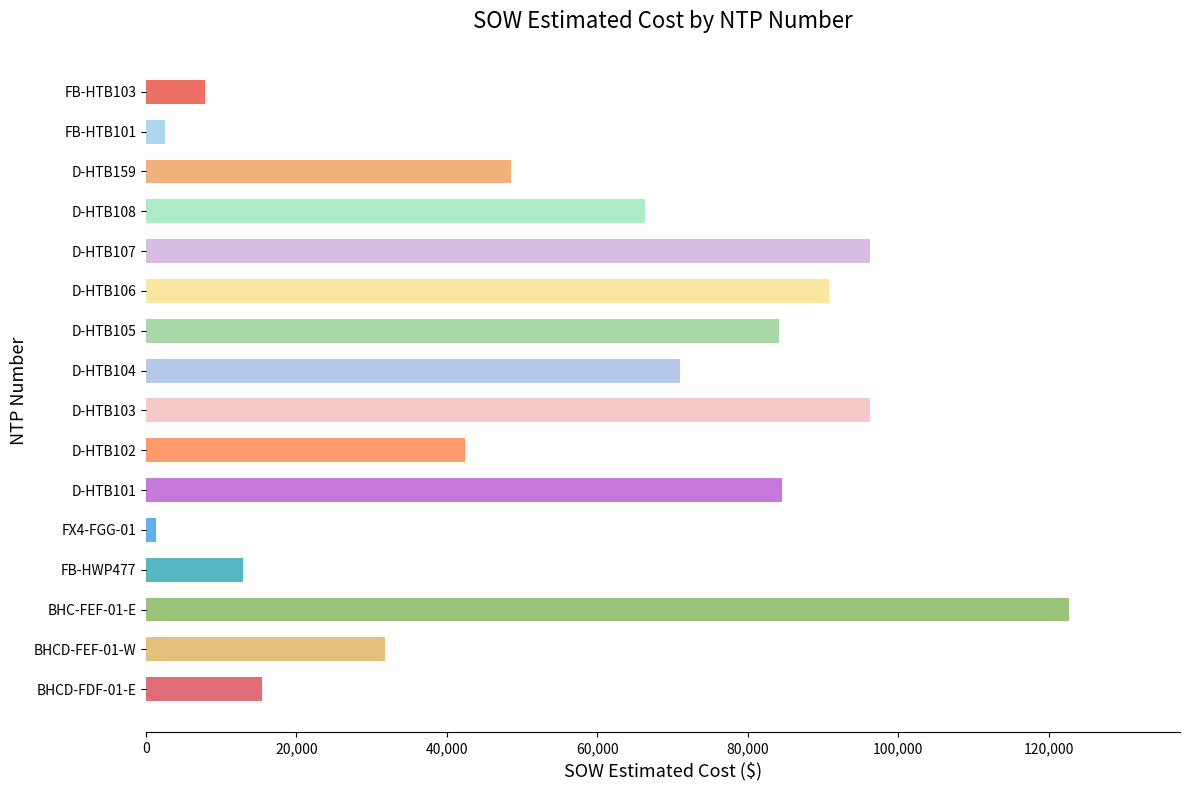

Approximately how many times larger is the value at BHCD-FEF-01-W compared to D-HTB104?

0.4